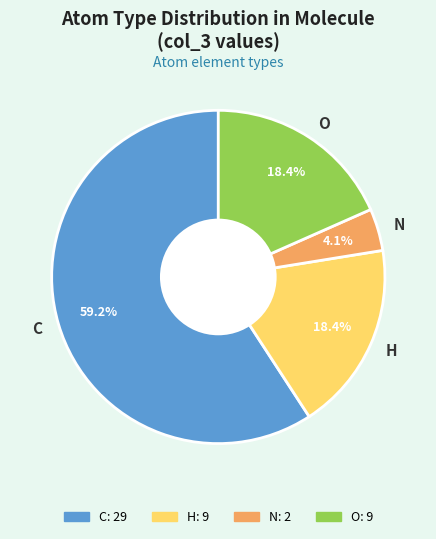

Which has a higher value, N or O?

O